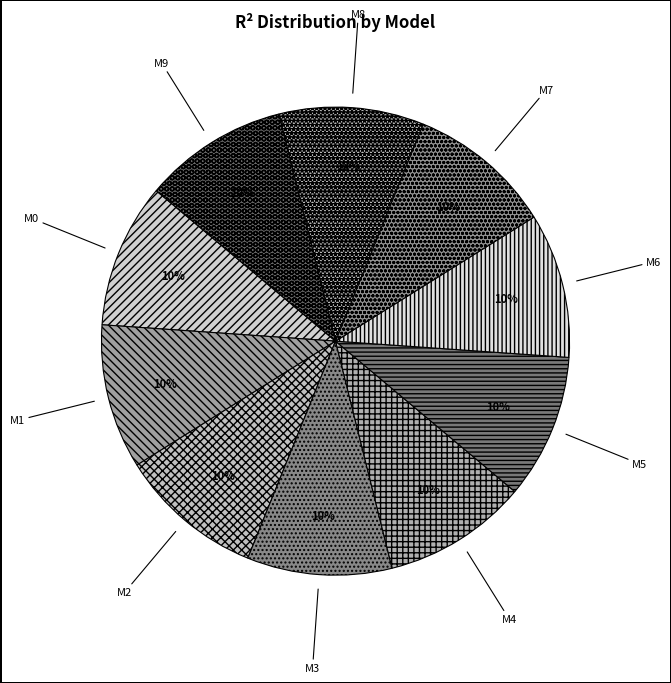

How many slices are in this pie chart?

10